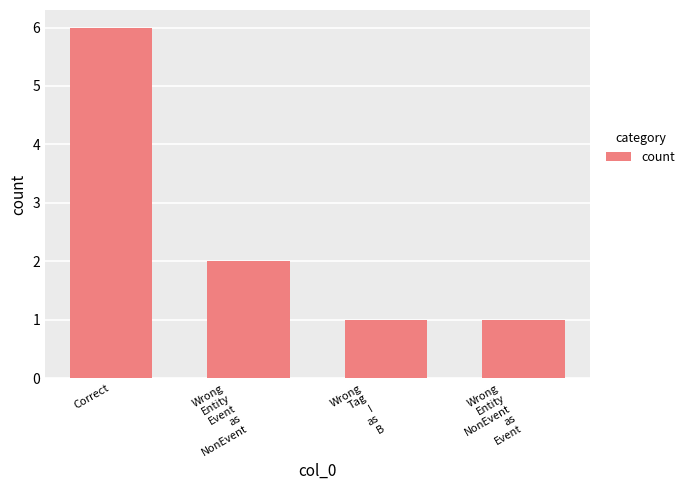

Reading left to right, extract all data points from this chart.

Correct=6	Wrong
Entity
Event
as
NonEvent=2	Wrong
Tag
I
as
B=1	Wrong
Entity
NonEvent
as
Event=1